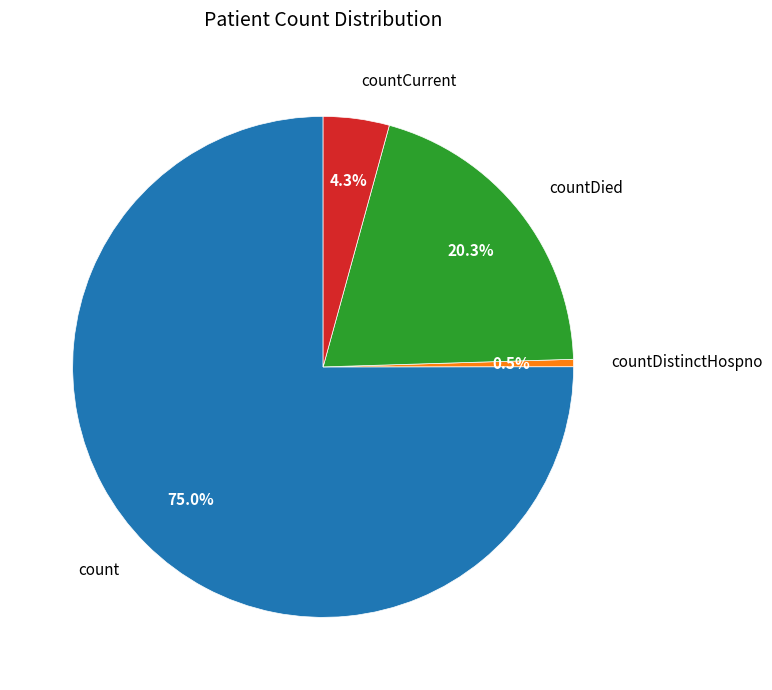

Rank the categories by value from lowest to highest.

countDistinctHospno, countCurrent, countDied, count